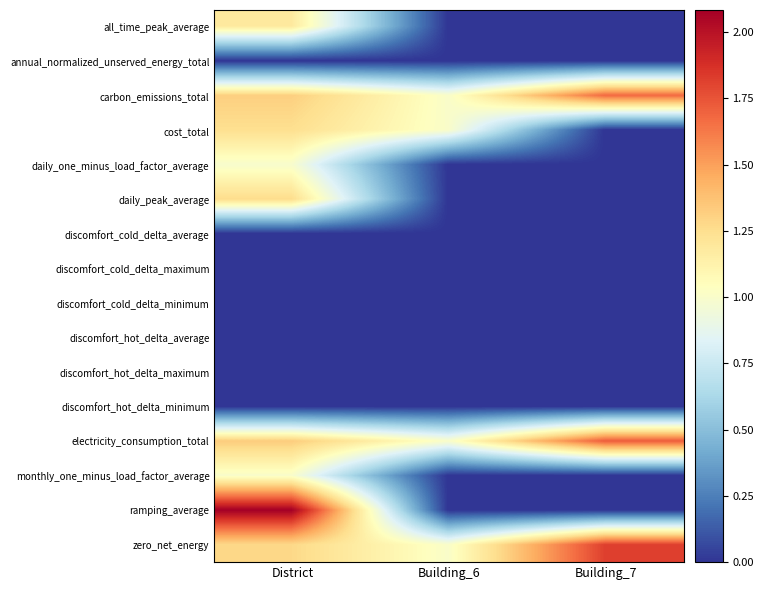

At which category is the sum across all series the highest?

District